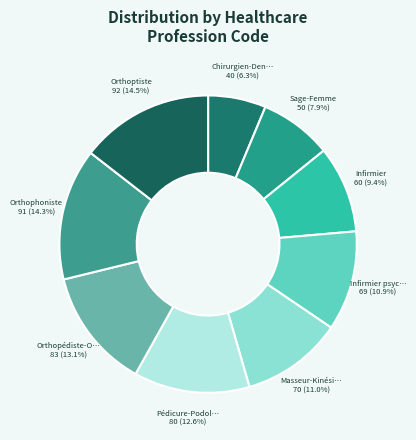

What is the smallest slice in the pie chart?

Chirurgien-Dentiste